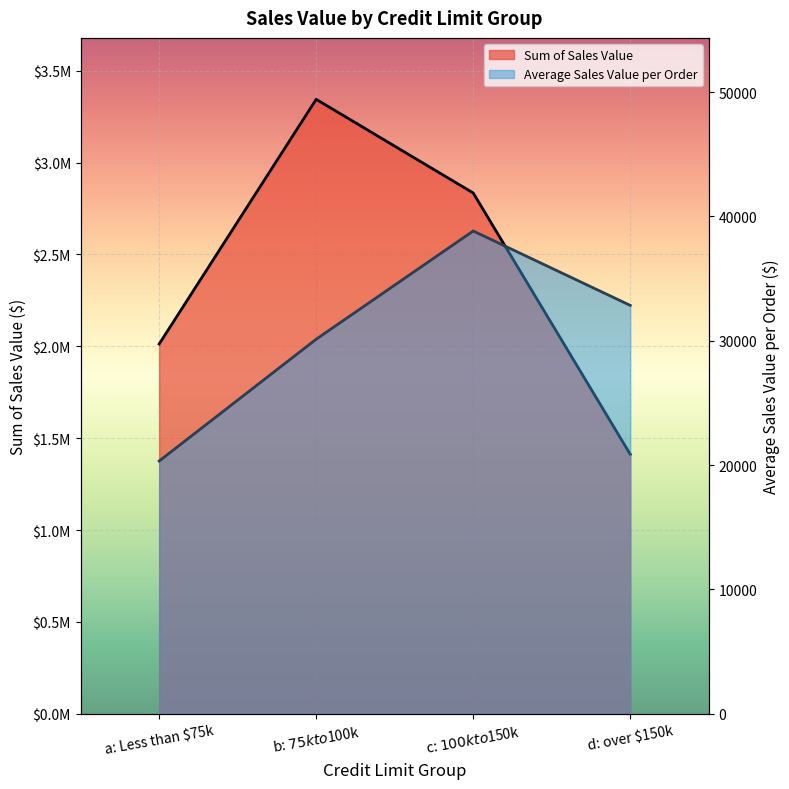

The value of Sum of Sales Value at a: Less than $75k is 2012655.7. True or false?

True